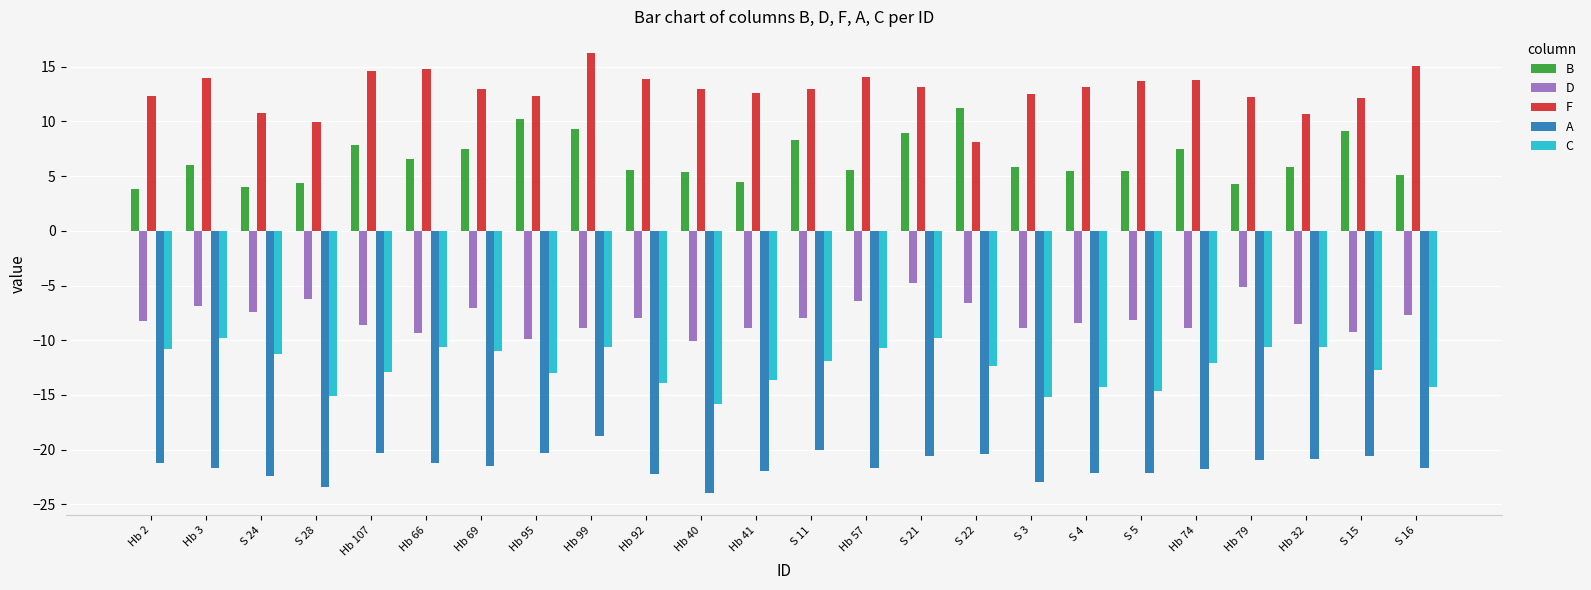

The A series shows -14.5 at Hb 69. True or false?

False